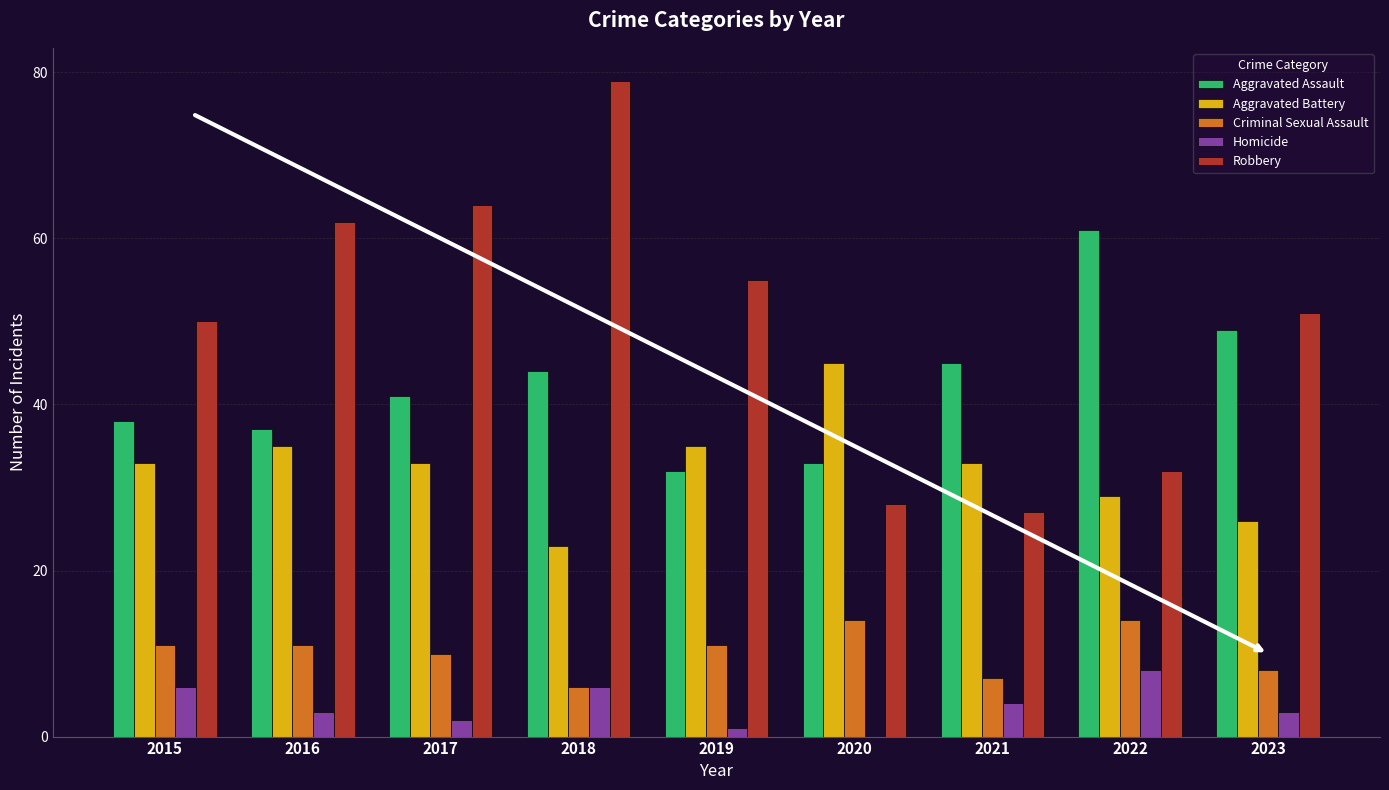

How many data points does each series have?

9